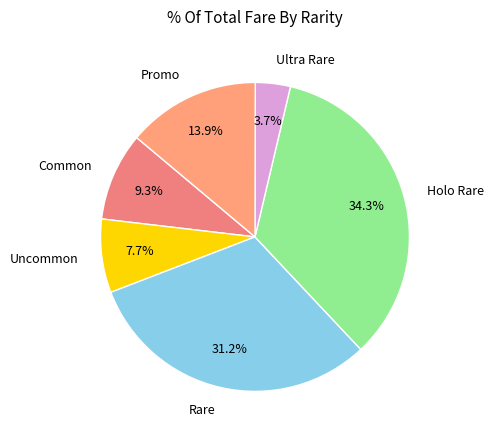

How many segments does this pie chart have?

6